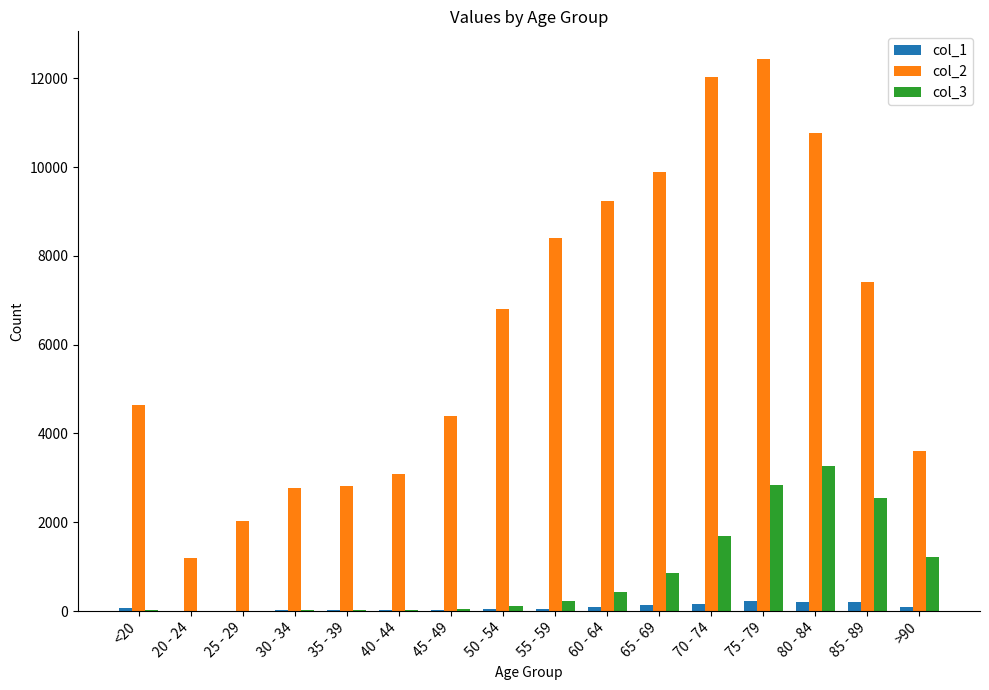

Is the value of col_3 at >90 greater than the value of col_2 at 75 - 79?

No